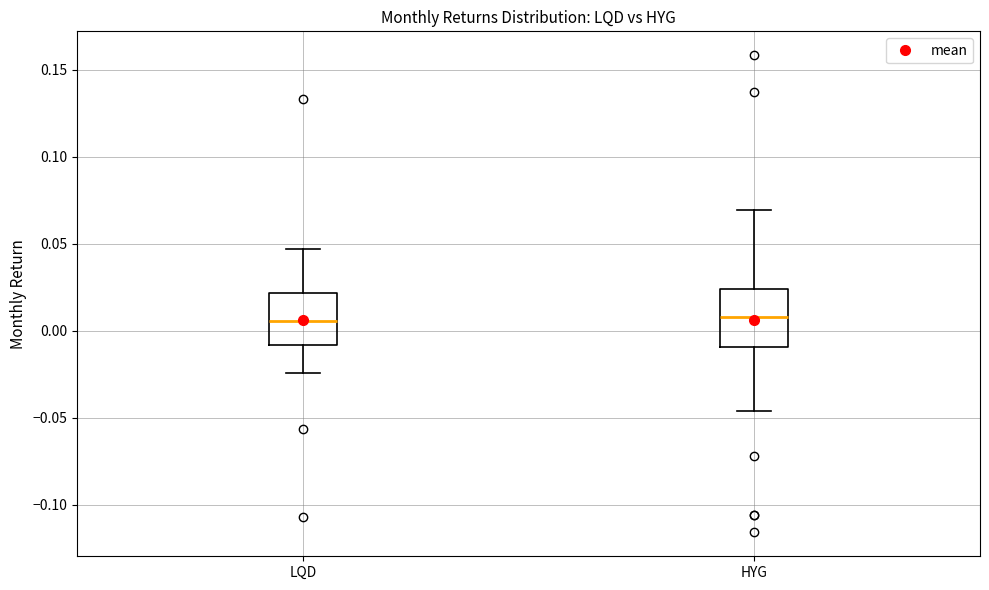

Where does the upper whisker of the box for LQD end on the y-axis? The values are not printed on the chart, so give them approximately, as read against the axis.

0.045